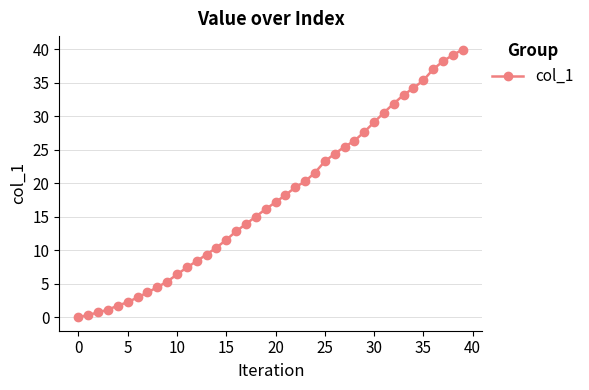

What is the maximum value shown in the chart?

40.0